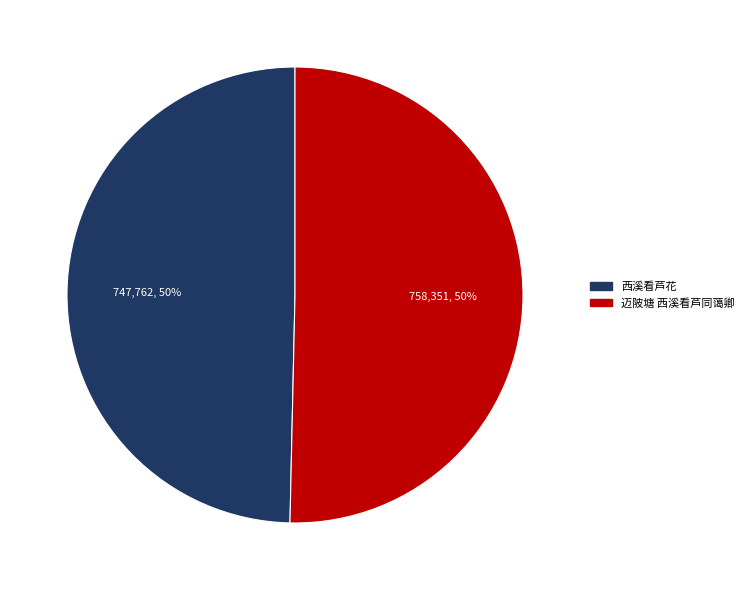

Count the number of slices in the pie.

2